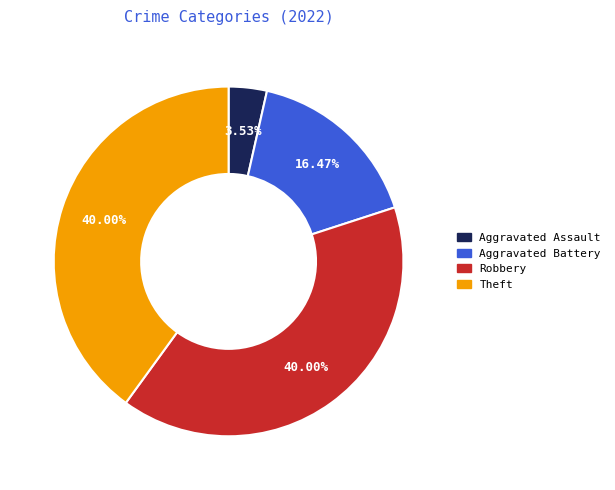

How much of the chart is everything except Theft?

60.0%